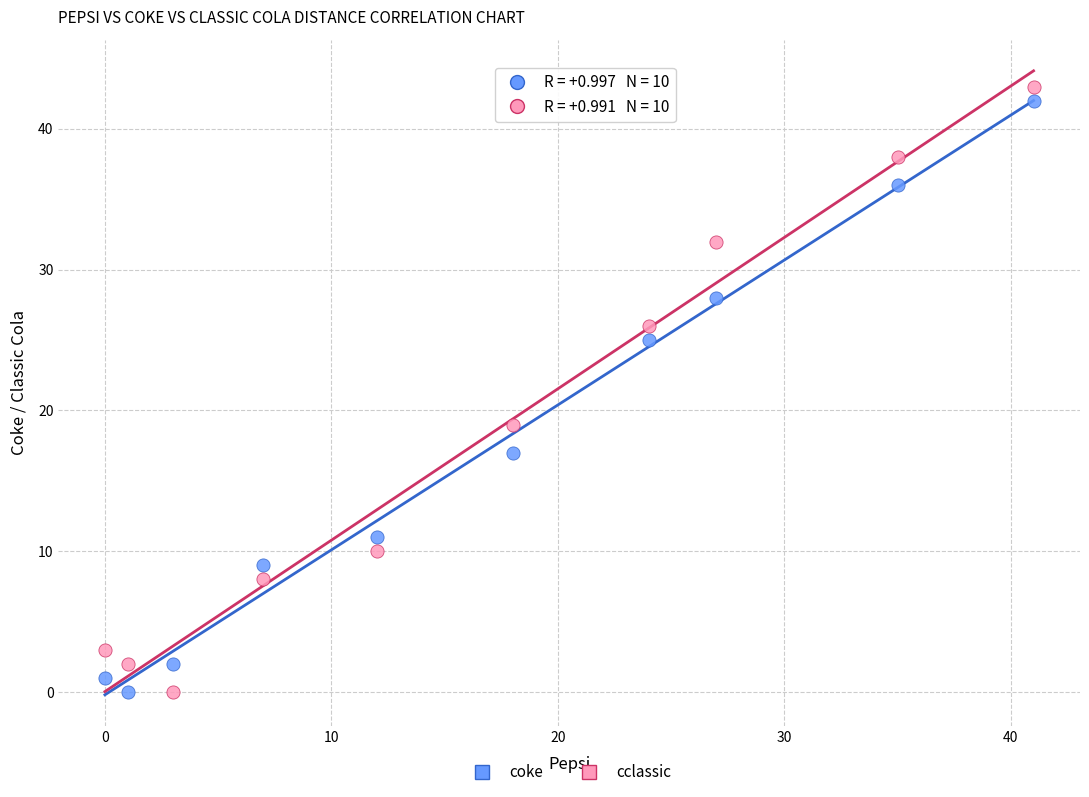

What is the X range (max minus min) for the scatter plot?

41